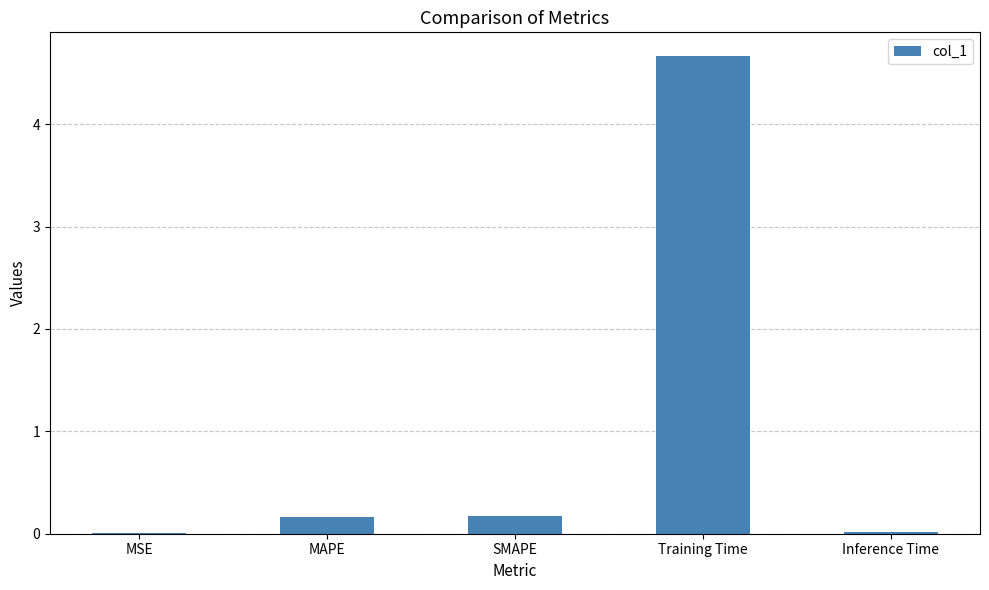

Is it true that the value at Inference Time is 0.0?

True